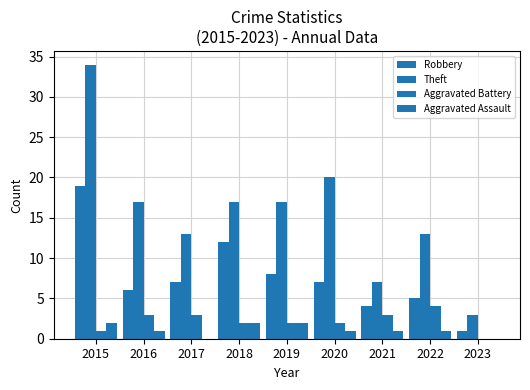

What value does the Aggravated Assault series have at 2015?

2